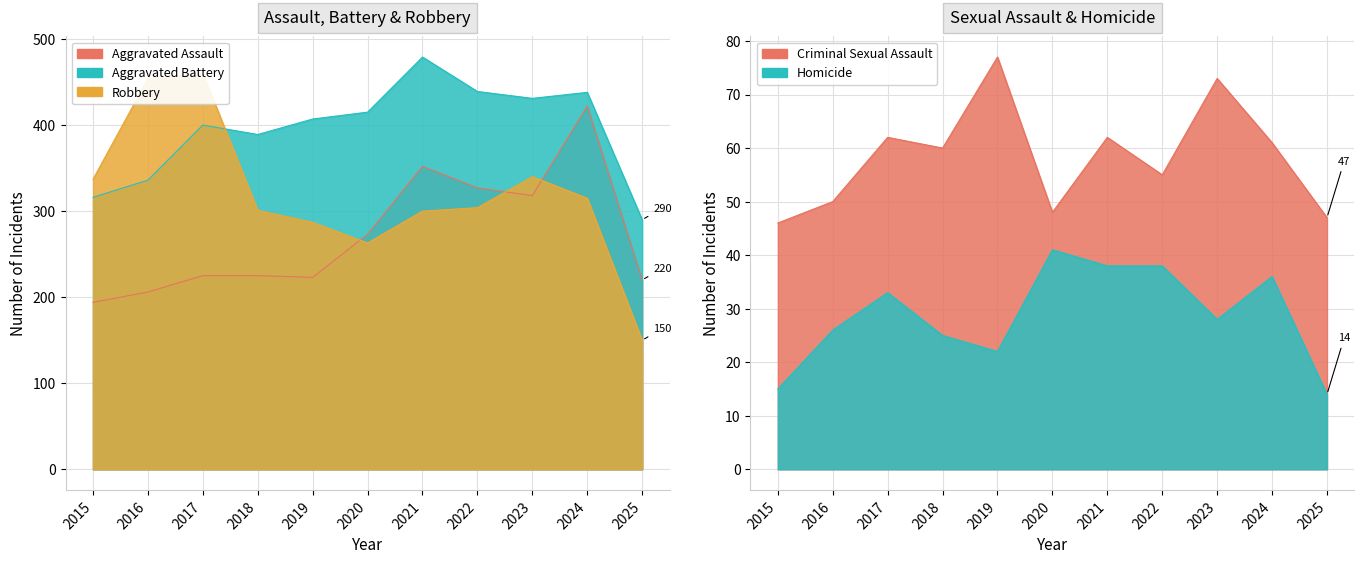

How many lines are shown in the chart?

5